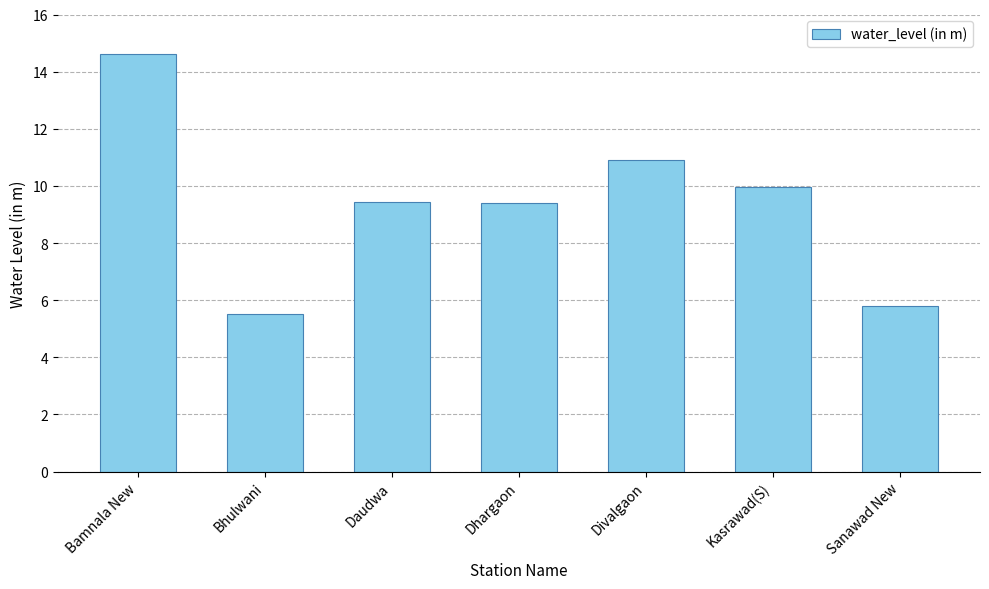

The value at Daudwa is 9.4. True or false?

True